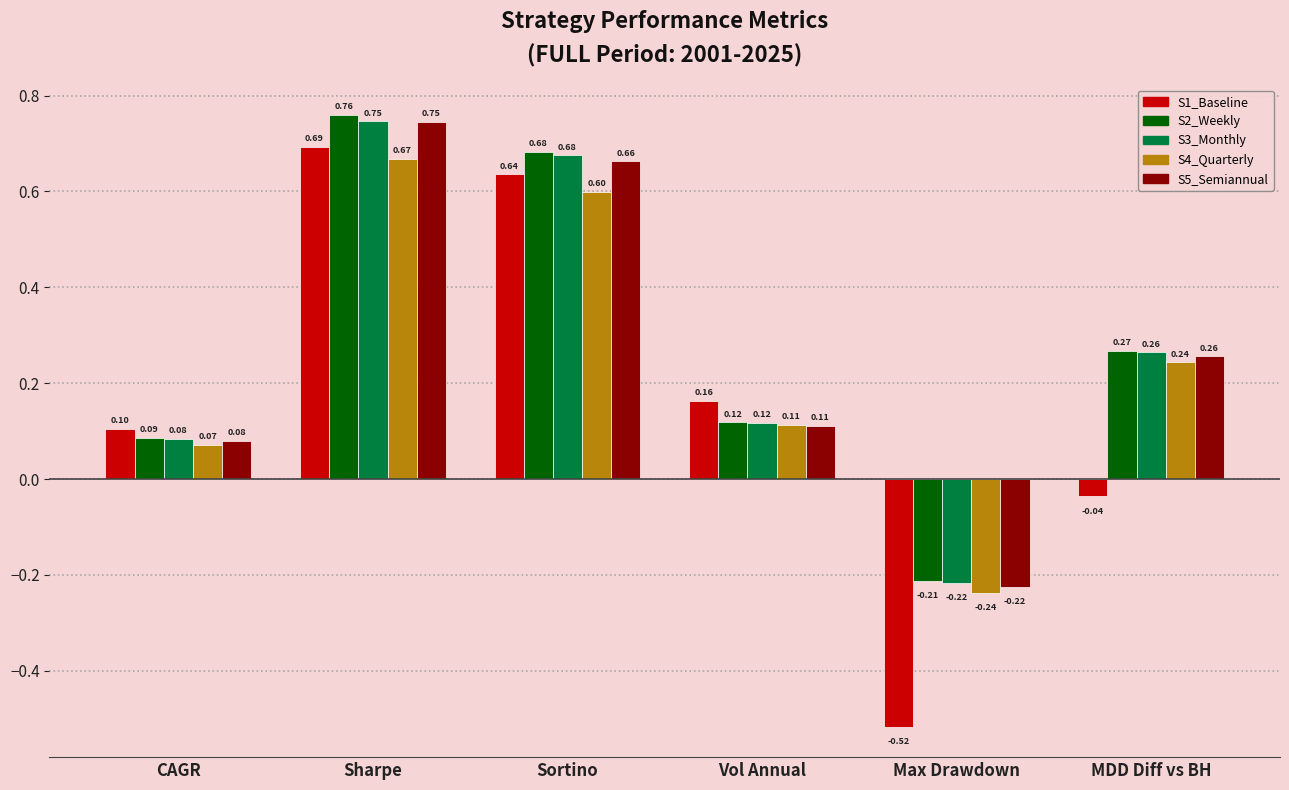

At which category is the sum across all series the highest?

Sharpe